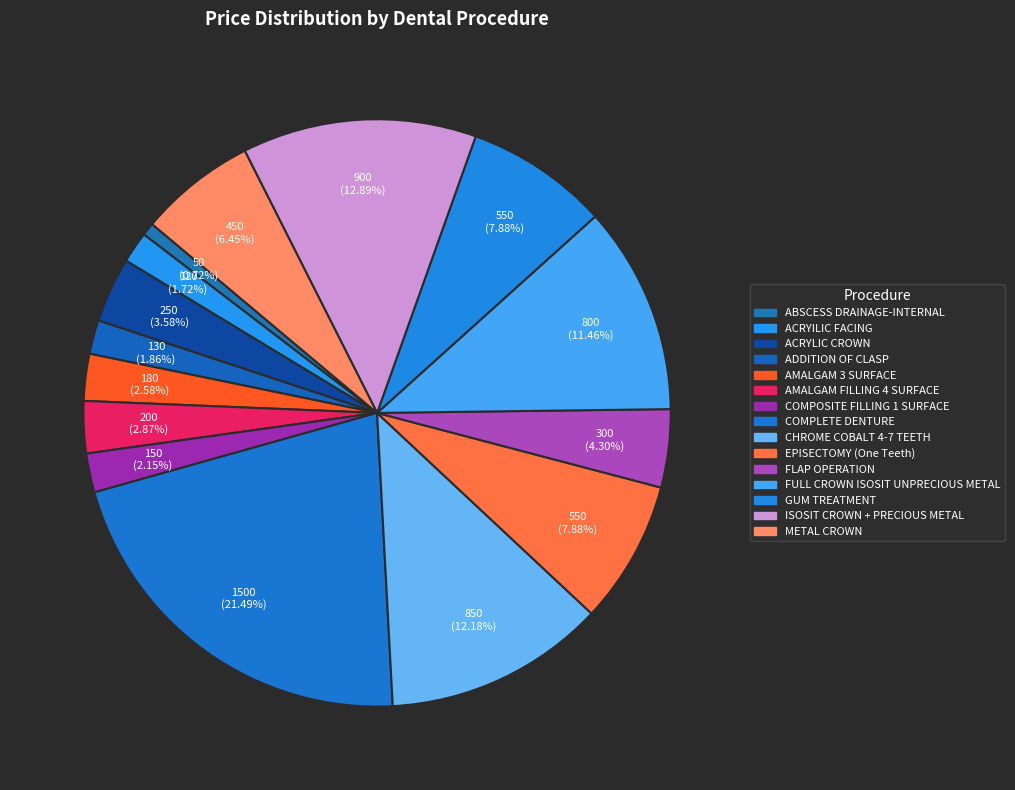

Count the number of slices in the pie.

15